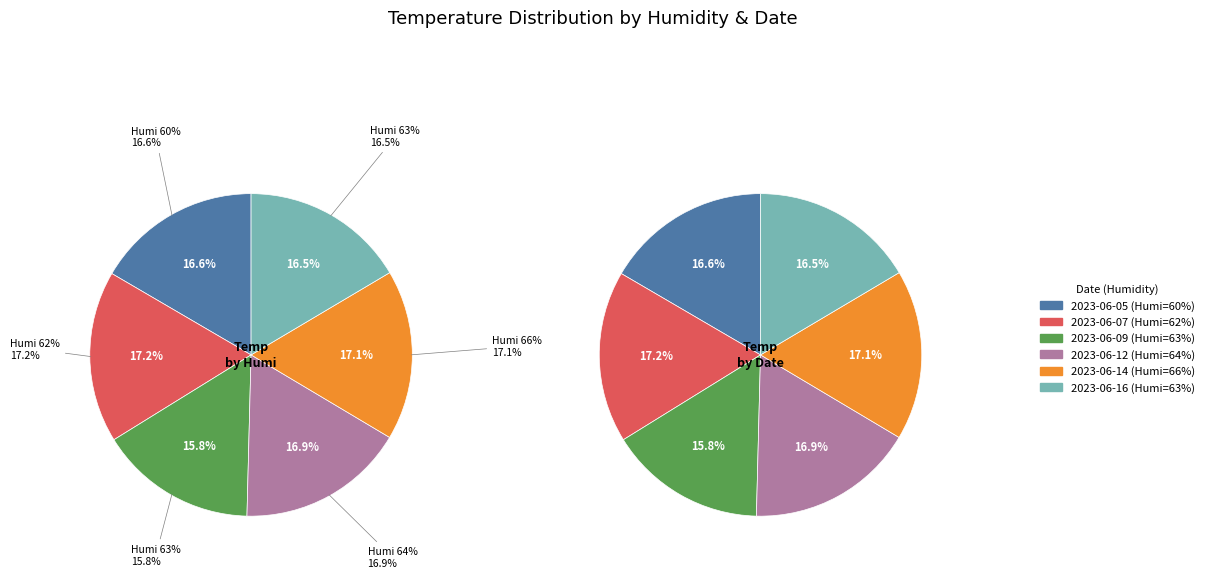

What is the largest slice in the pie chart?

62